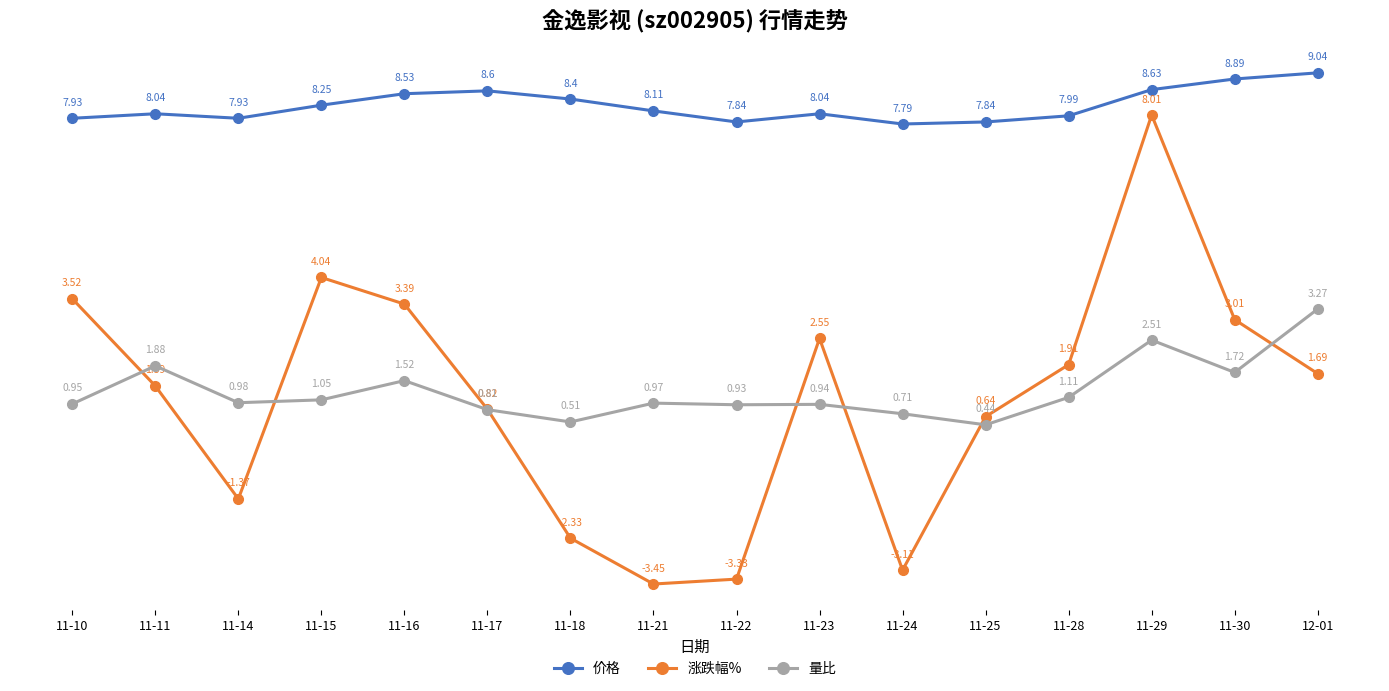

How many values in the 涨跌幅% series exceed 1?

9